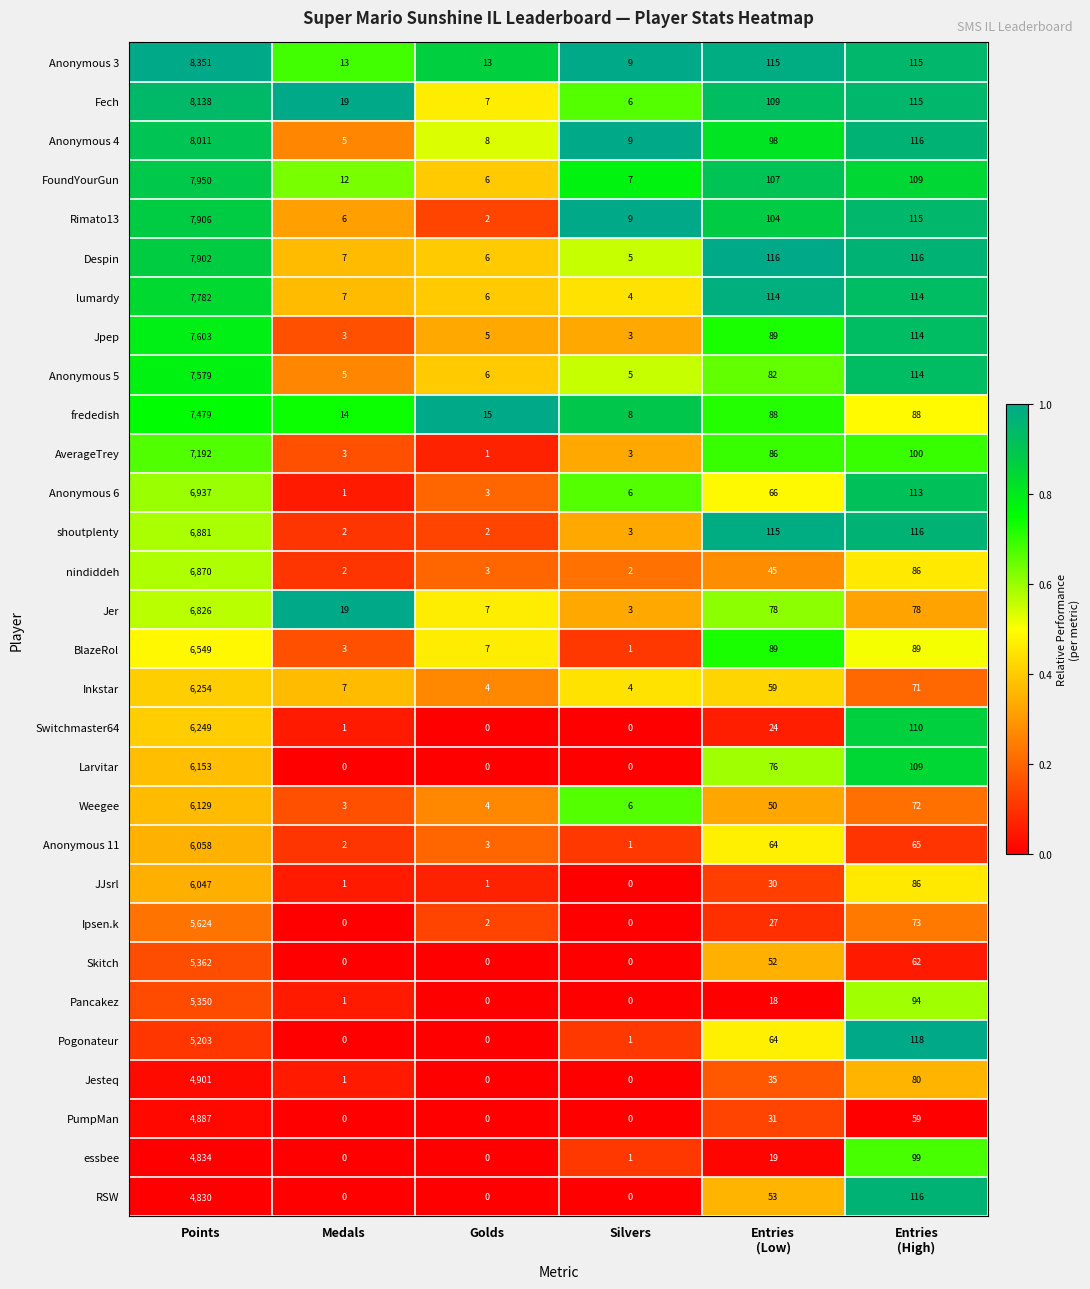

What is the spread (max minus min) of values at Medals?

19